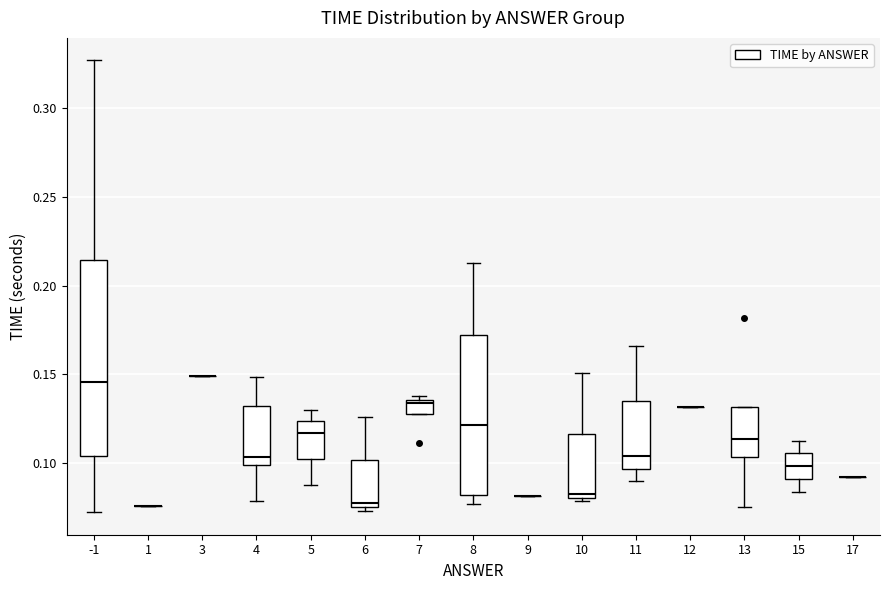

Which box is the tallest, from its lower edge to its upper edge?

-1